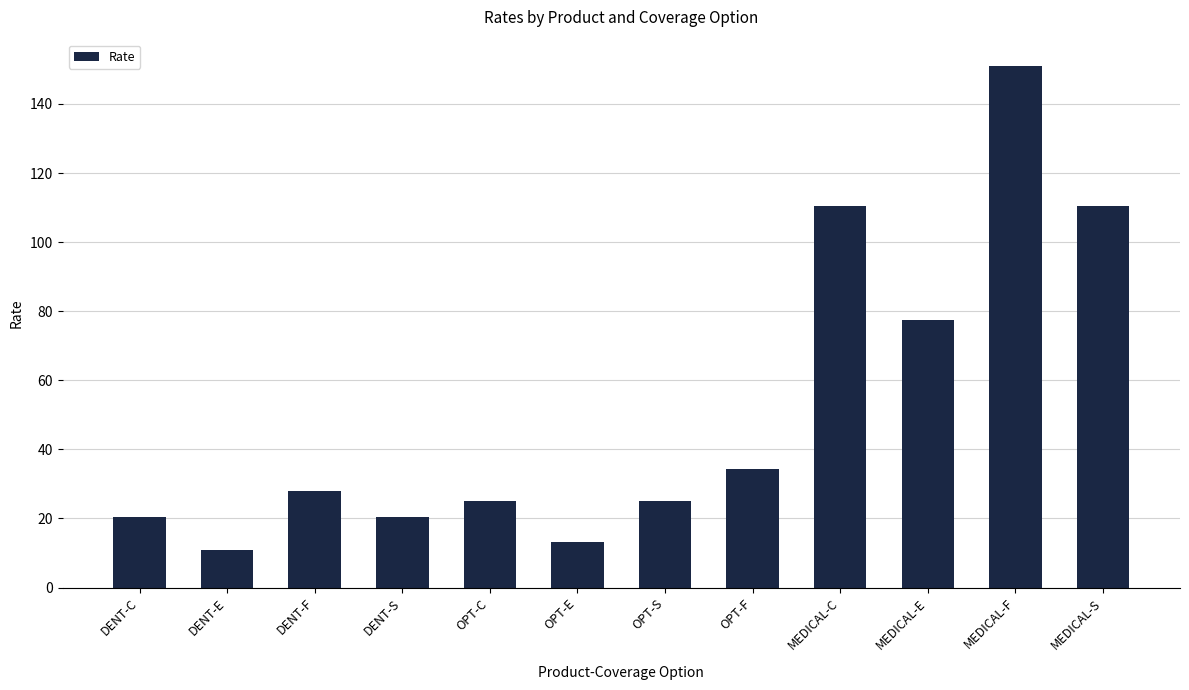

What is the label of the 2nd bar from the right?

MEDICAL-F